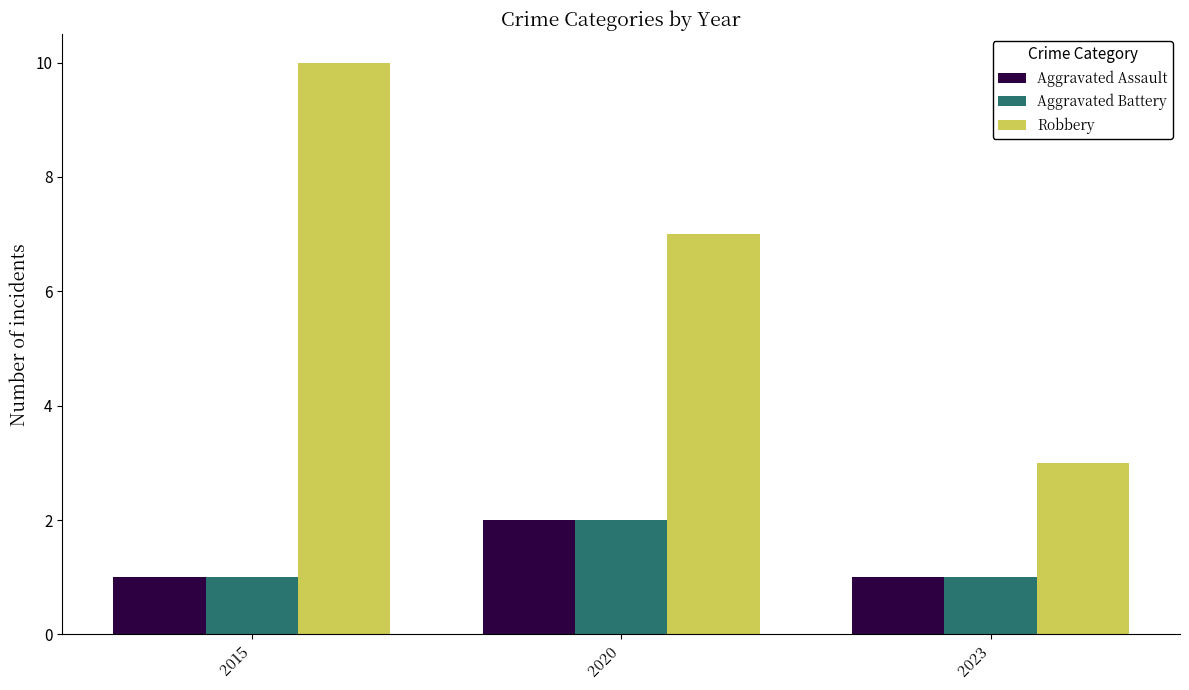

Reading left to right, transcribe all the data shown in this chart.

Aggravated Assault: 1	2	1
Aggravated Battery: 1	2	1
Robbery: 10	7	3